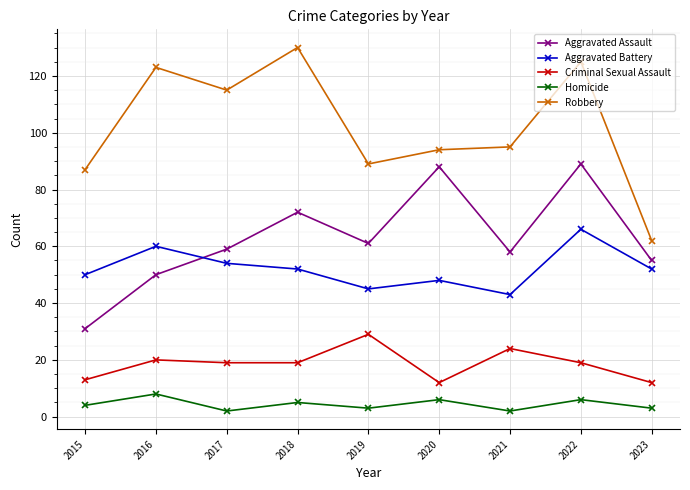

What is the value of the Robbery point at the 9th from the left?

62